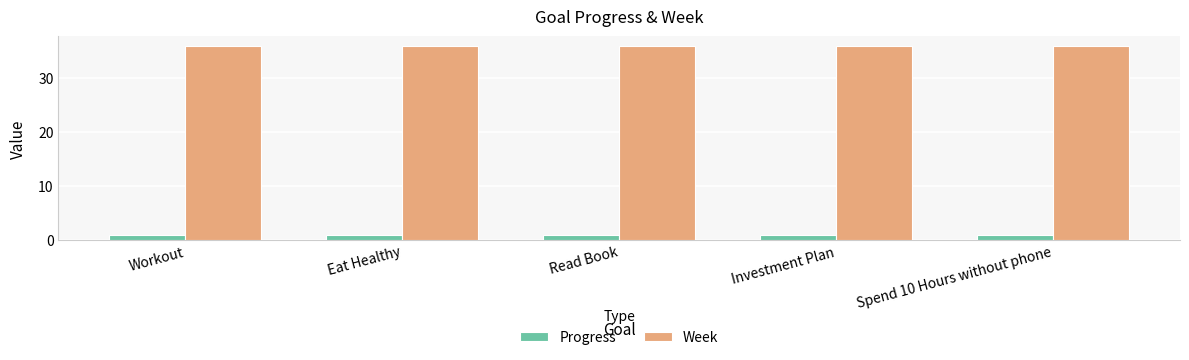

Is the value of Progress at Workout greater than the value of Week at Workout?

No